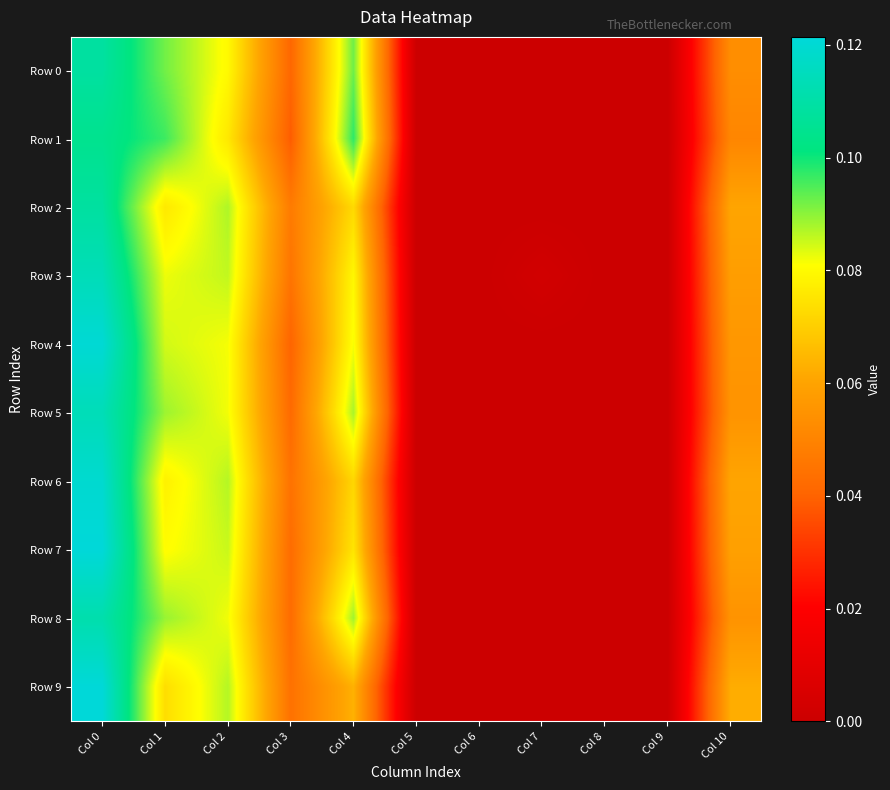

How many distinct data groups are displayed?

10